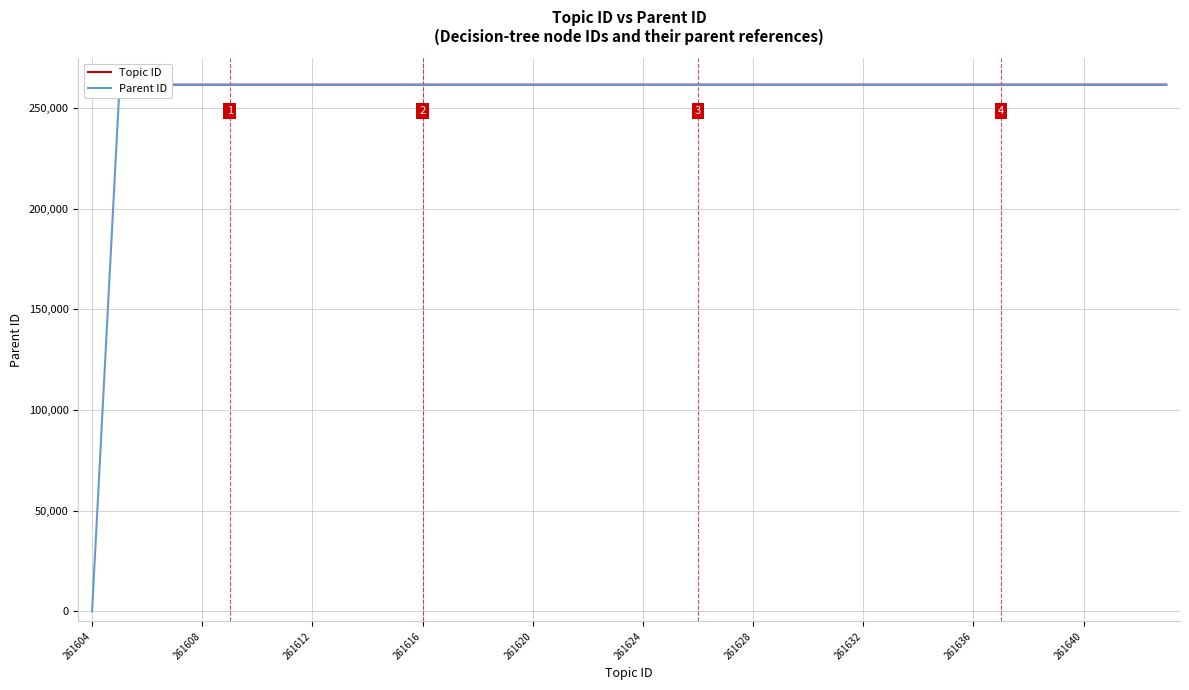

Which series has the largest total across all categories?

Topic ID